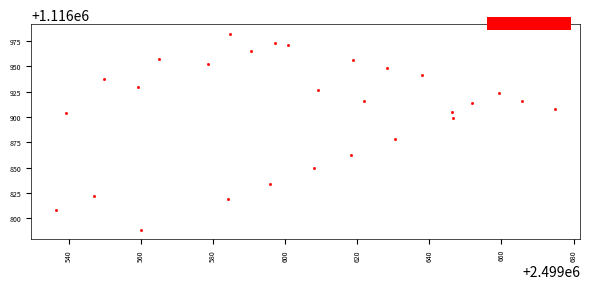

What Y value in the scatter plot is closest to 1116885?

1116878.2